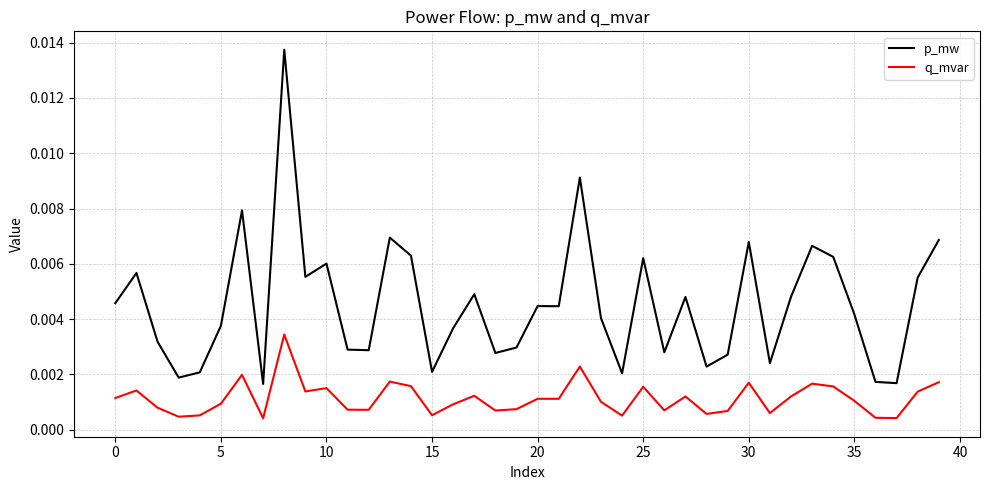

List the series in order of their peak value, highest first.

p_mw, q_mvar